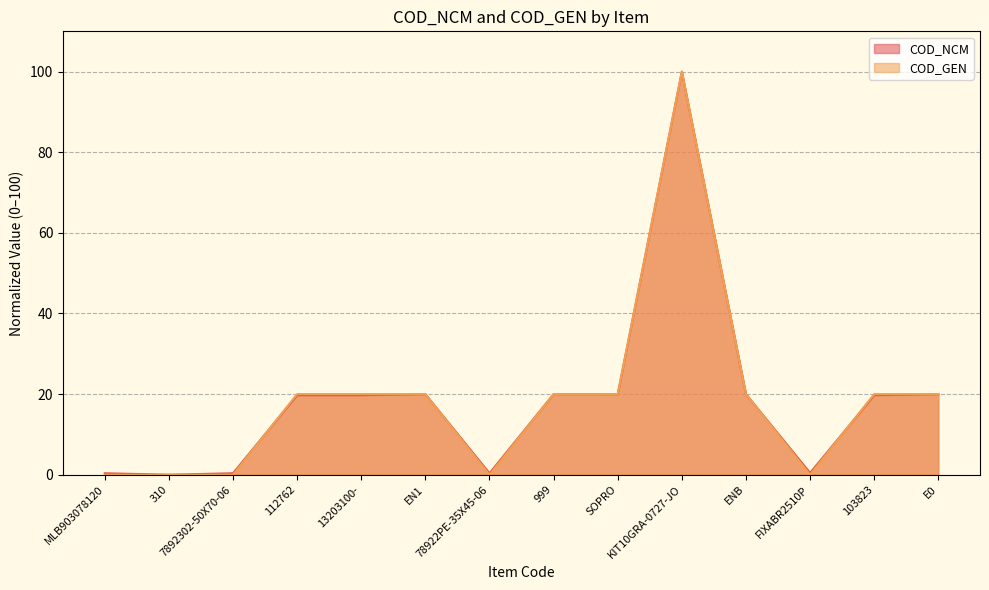

What is the label of the 1st point from the left?

MLB903078120